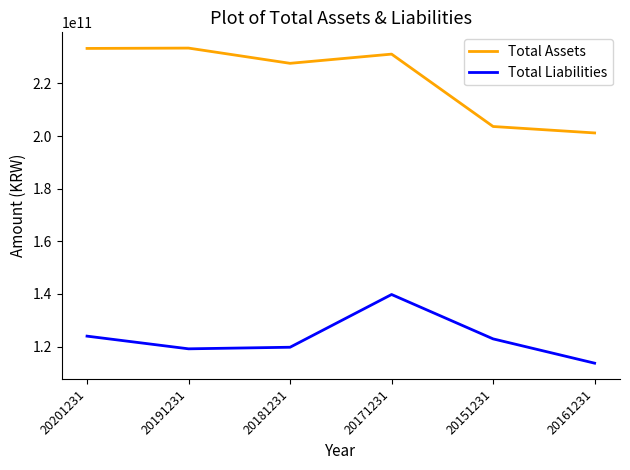

At 20151231, list the series in order from largest to smallest.

Total Assets, Total Liabilities